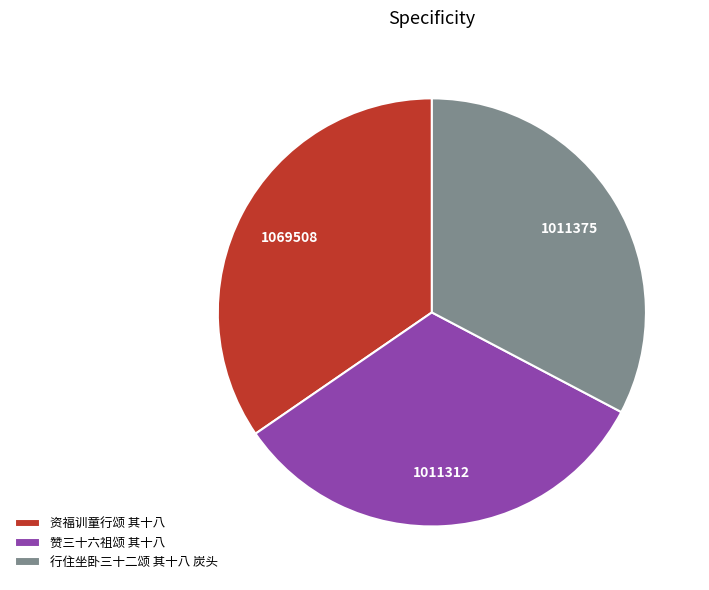

Which slice is the largest?

资福训童行颂 其十八